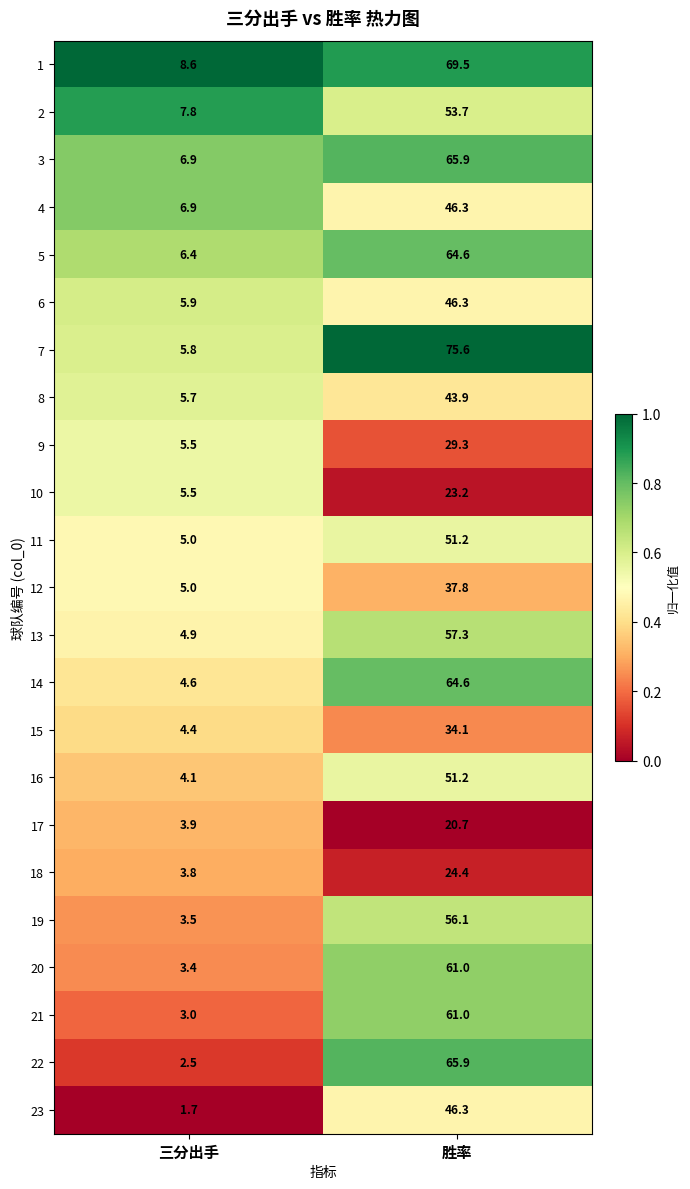

True or false: 7 has a value of 75.6 at 胜率.

True